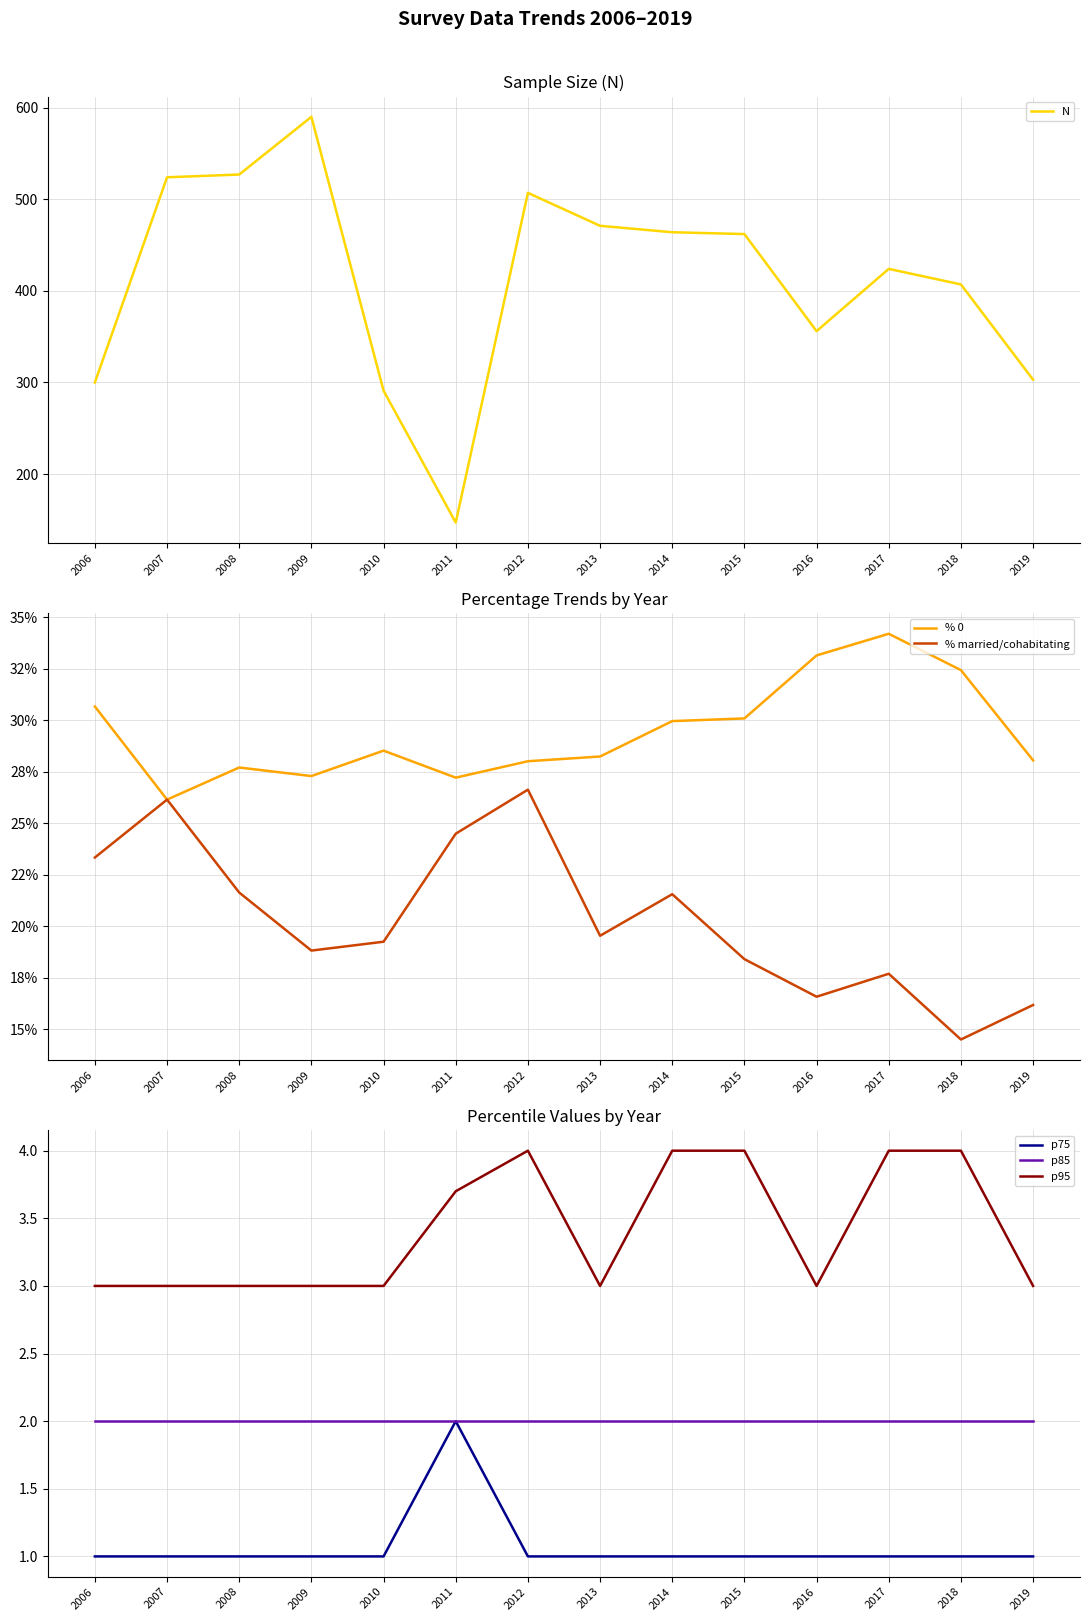

What is the difference between the maximum and second lowest values in the % 0 series?

7.0